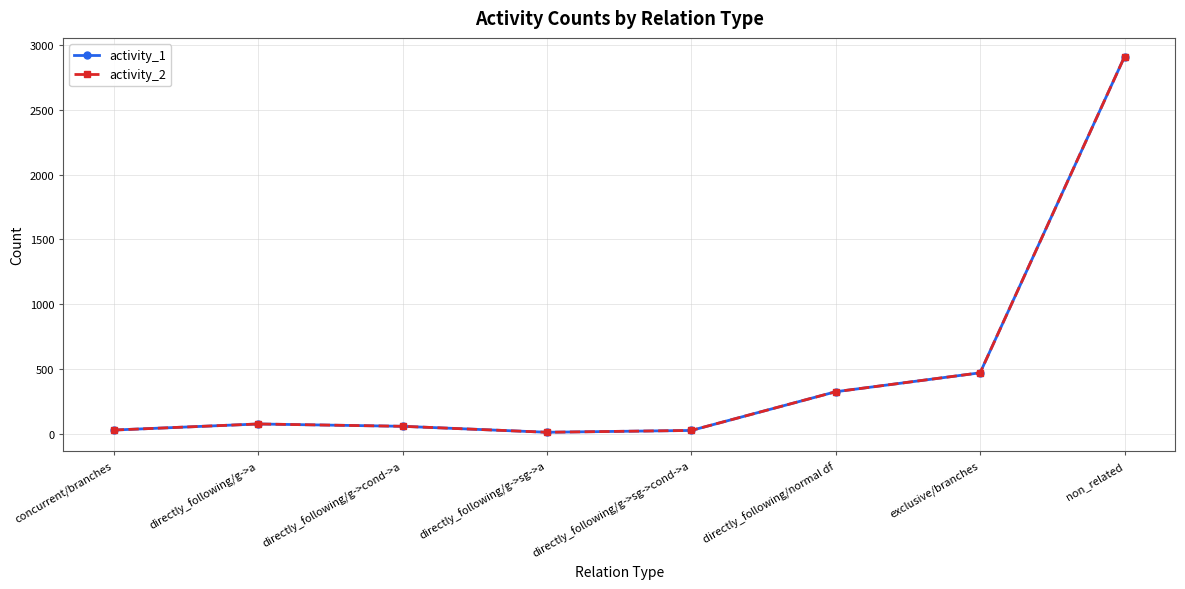

At how many categories does at least one series exceed 1260?

1